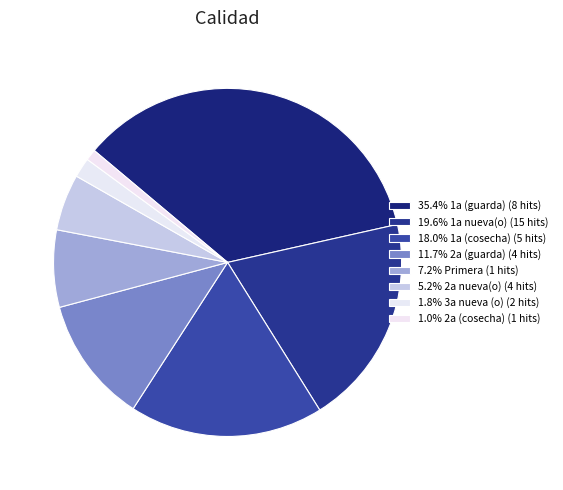

How many slices are in this pie chart?

8